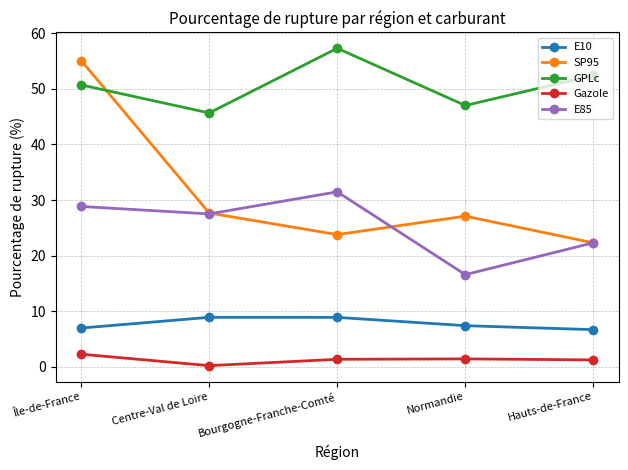

True or false: E10 and Gazole cross at least once.

False